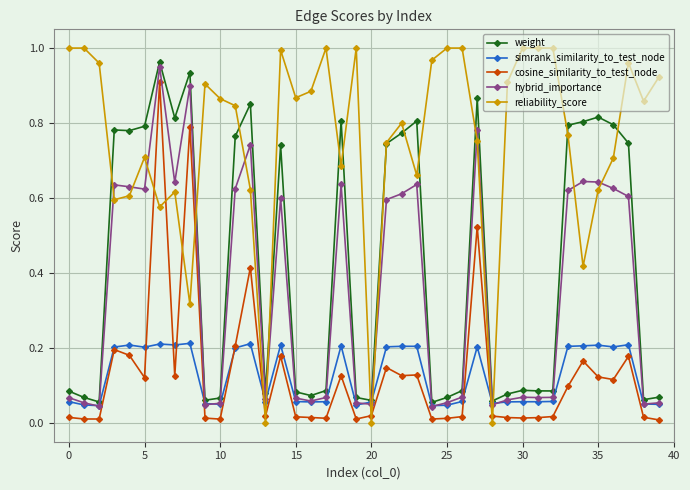

Count the number of data series in this chart.

5